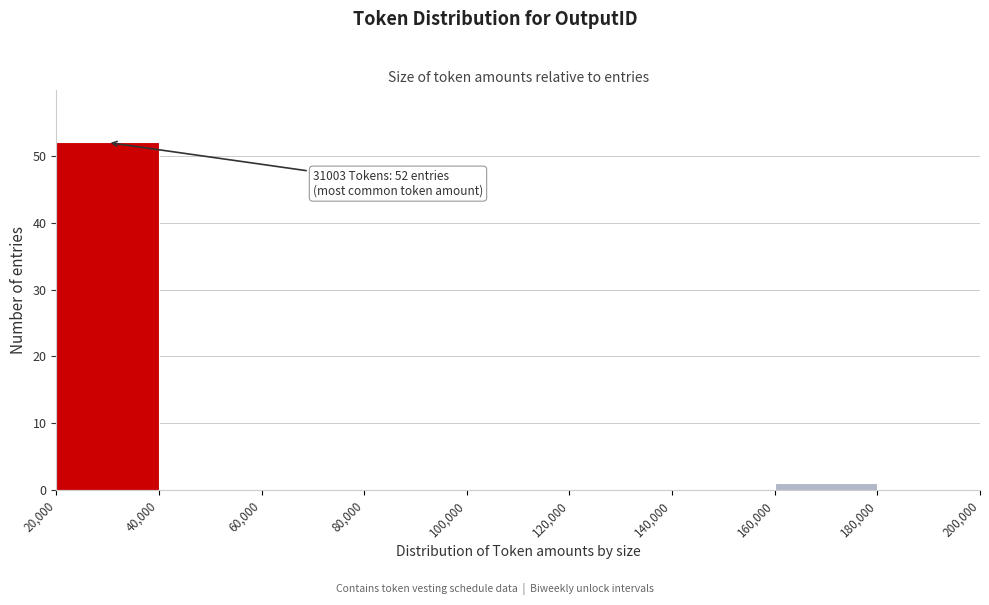

Which range on the x-axis has the tallest bar?

20,000 to 40,000